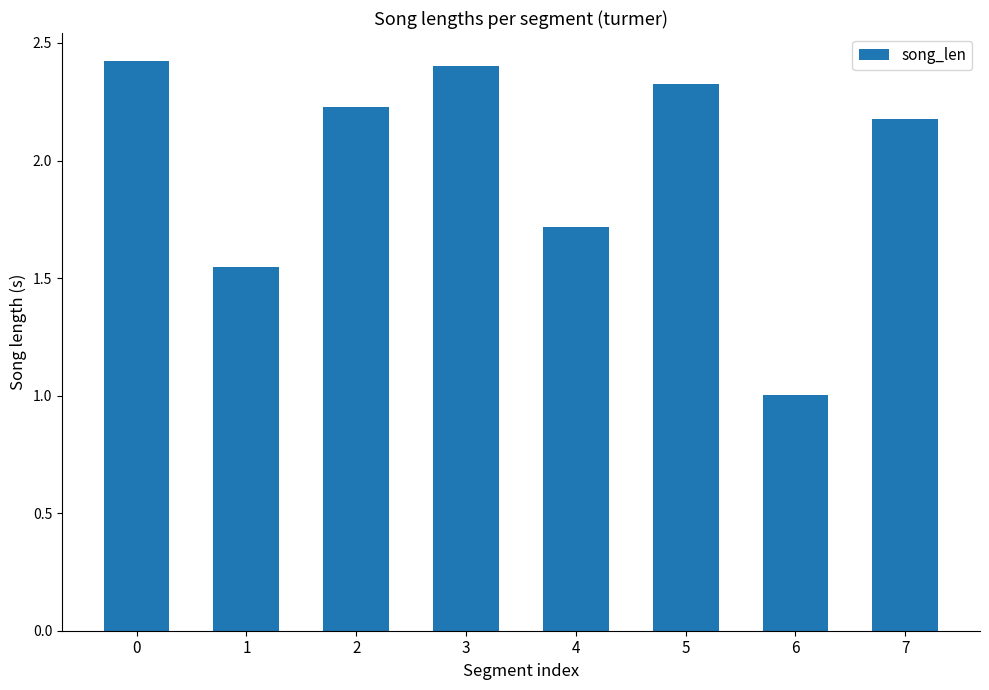

Are the bars grouped side by side (vs. stacked)?

No